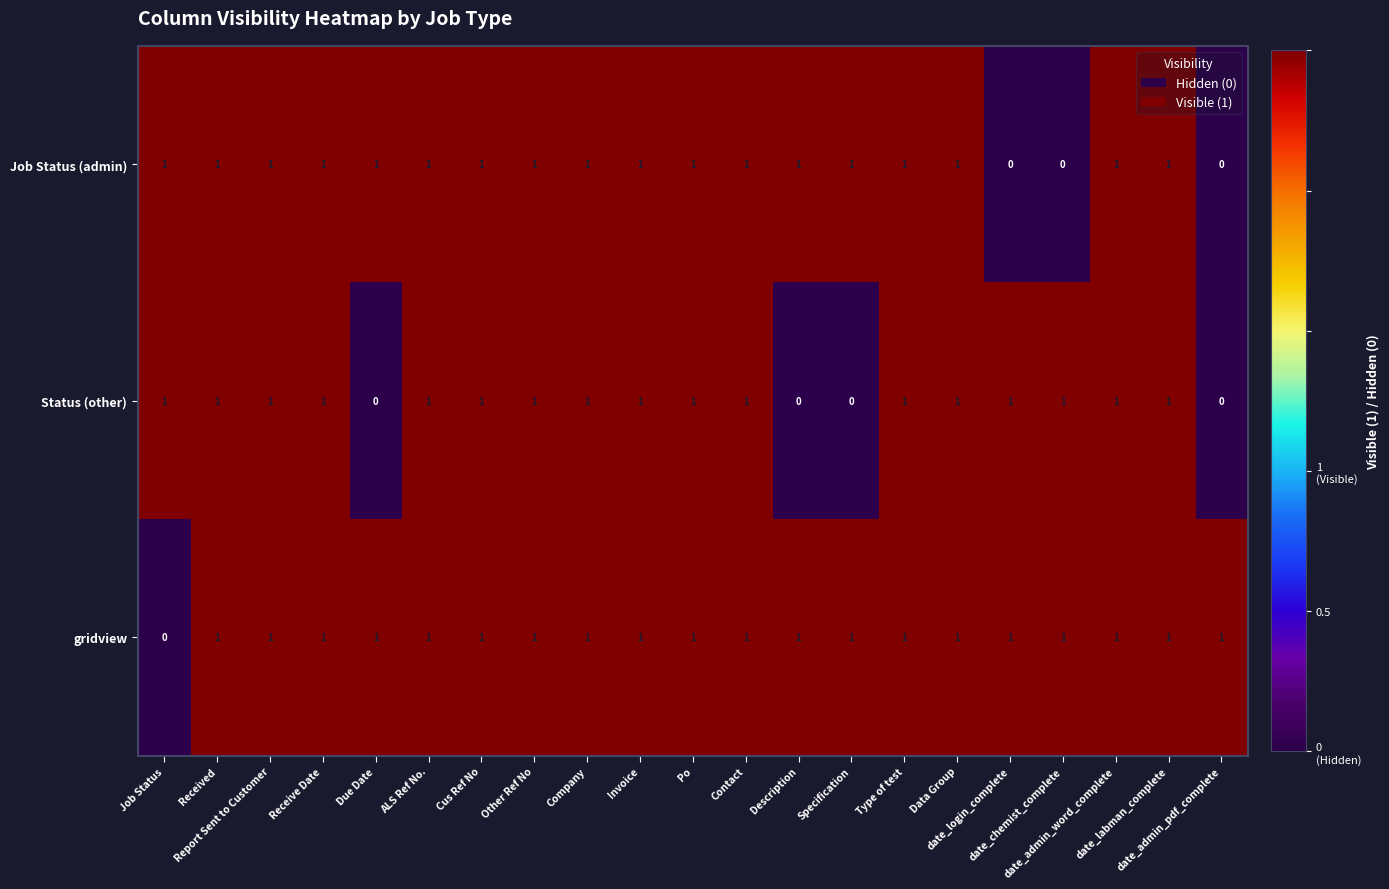

What is the sum of all Status (other) values?

17